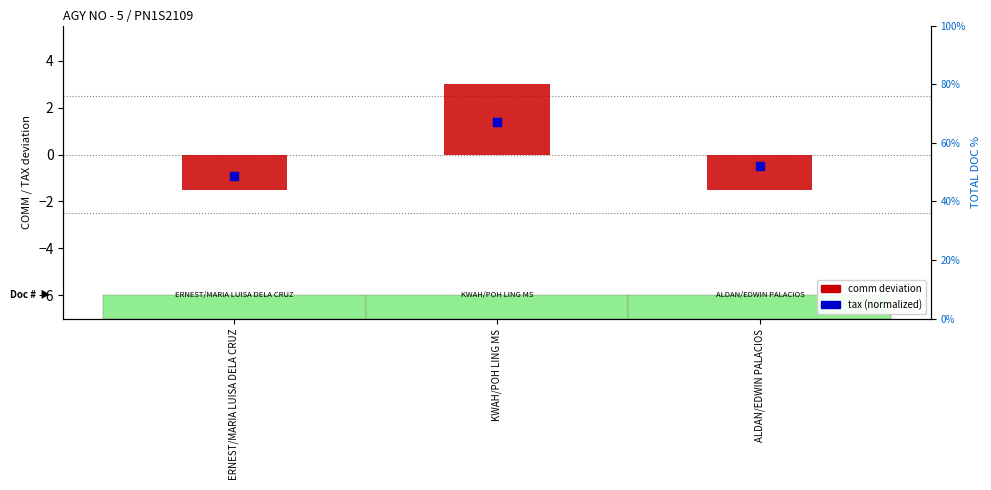

Which series has the largest Y range (max minus min)?

comm deviation